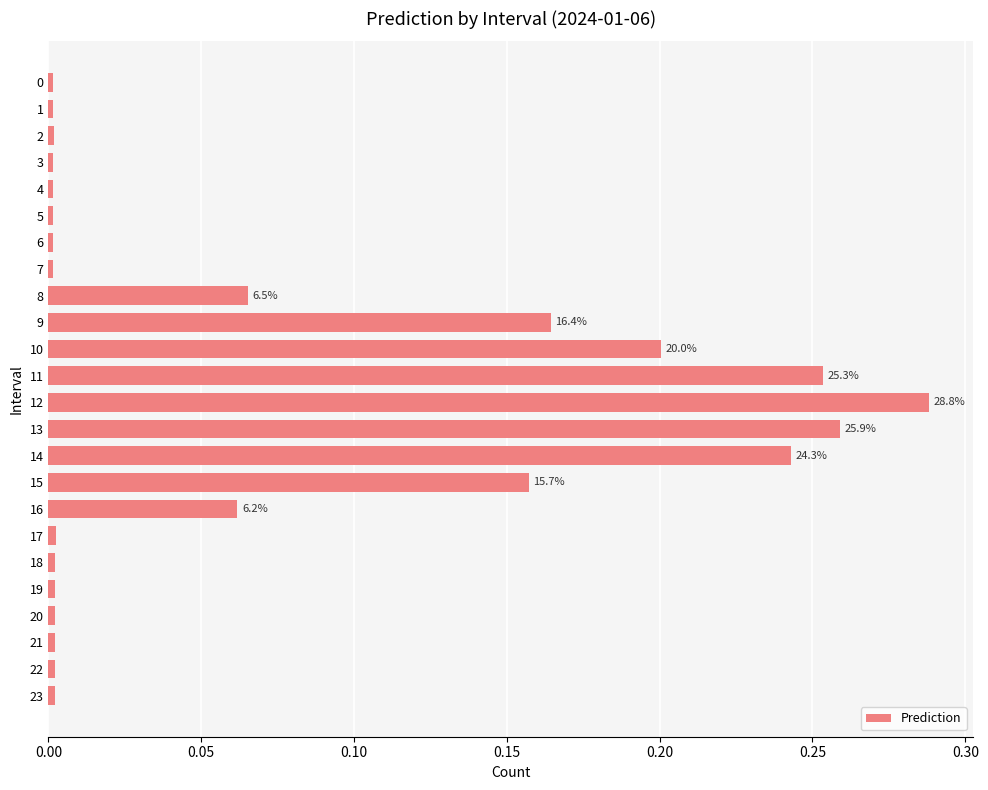

True or false: the data shows 0.0 at 18.

True